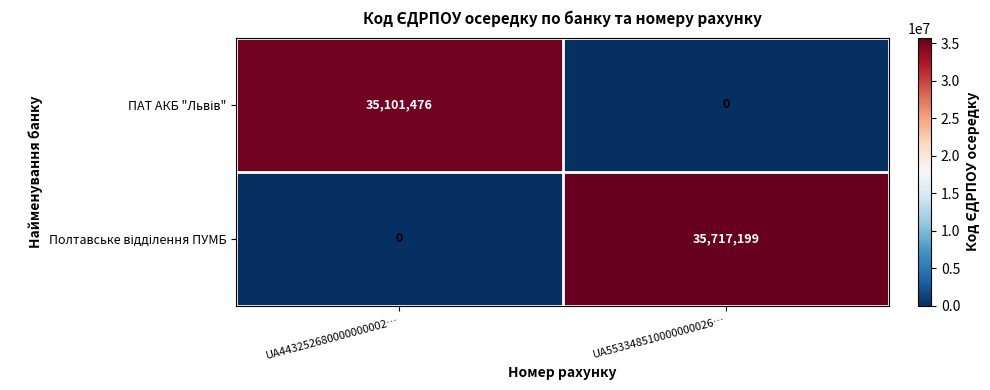

At which category is the sum across all series the highest?

UA553348510000000026…